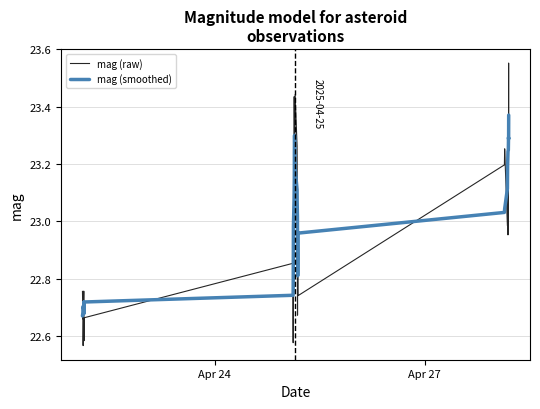

Rank the series by their maximum value, from lowest to highest.

mag (smoothed), mag (raw)